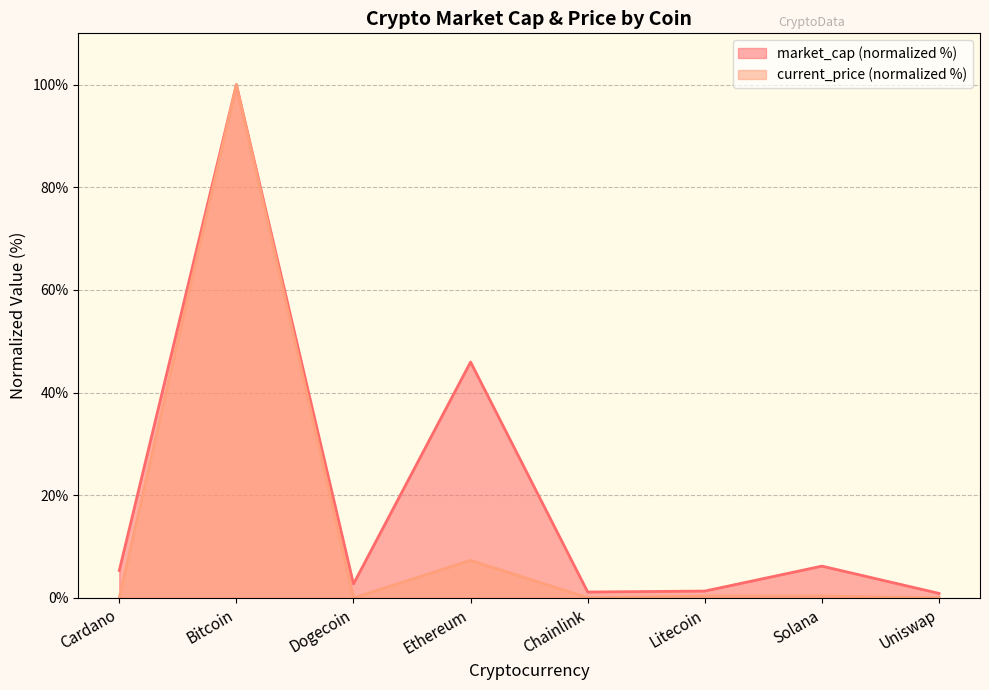

Rank the series at Chainlink from lowest to highest value.

current_price (normalized %), market_cap (normalized %)